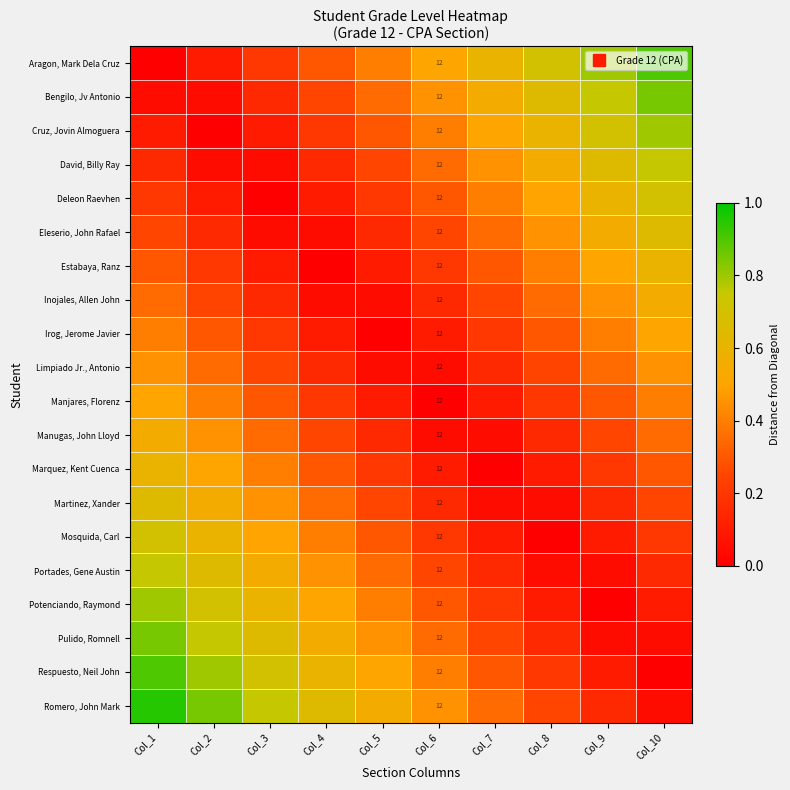

What is the sum of the Pulido, Romnell values at Col_6 and Col_1?

1.2